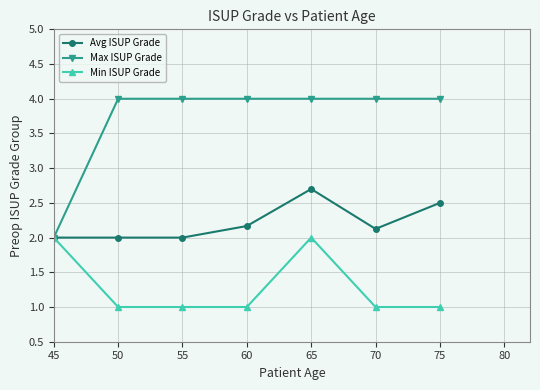

What is the approximate value of Max ISUP Grade at 45?

2.0